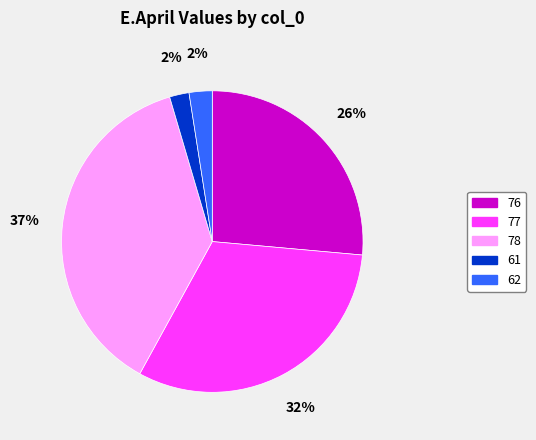

Between 78 and 62, which is larger?

78